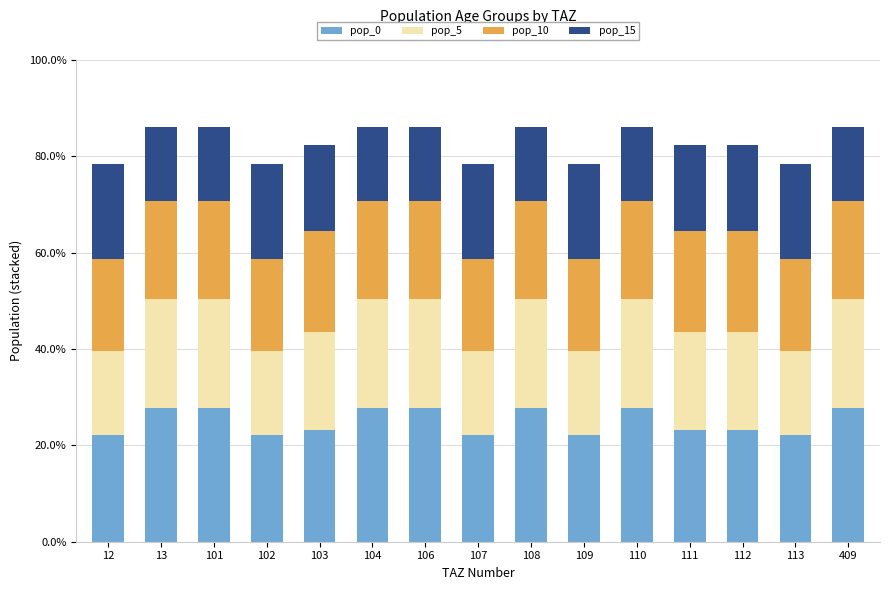

Is it true that pop_0 equals 27.8 at 101?

True